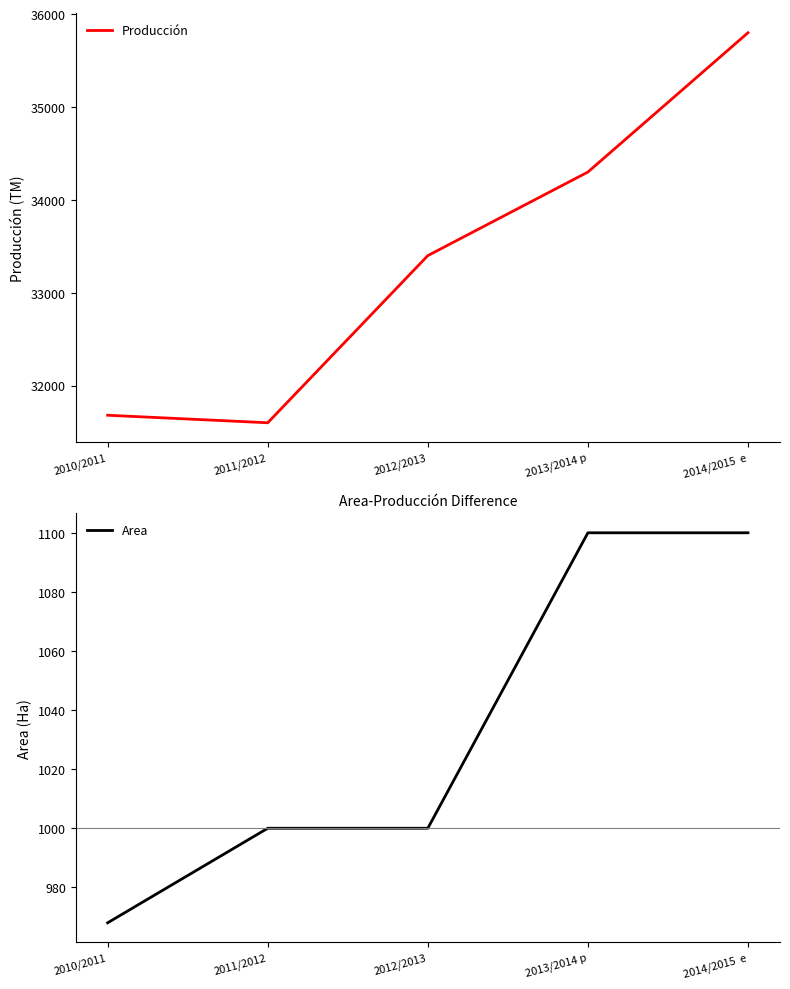

In Producción, how many points are lower than both neighbors (excluding endpoints)?

1